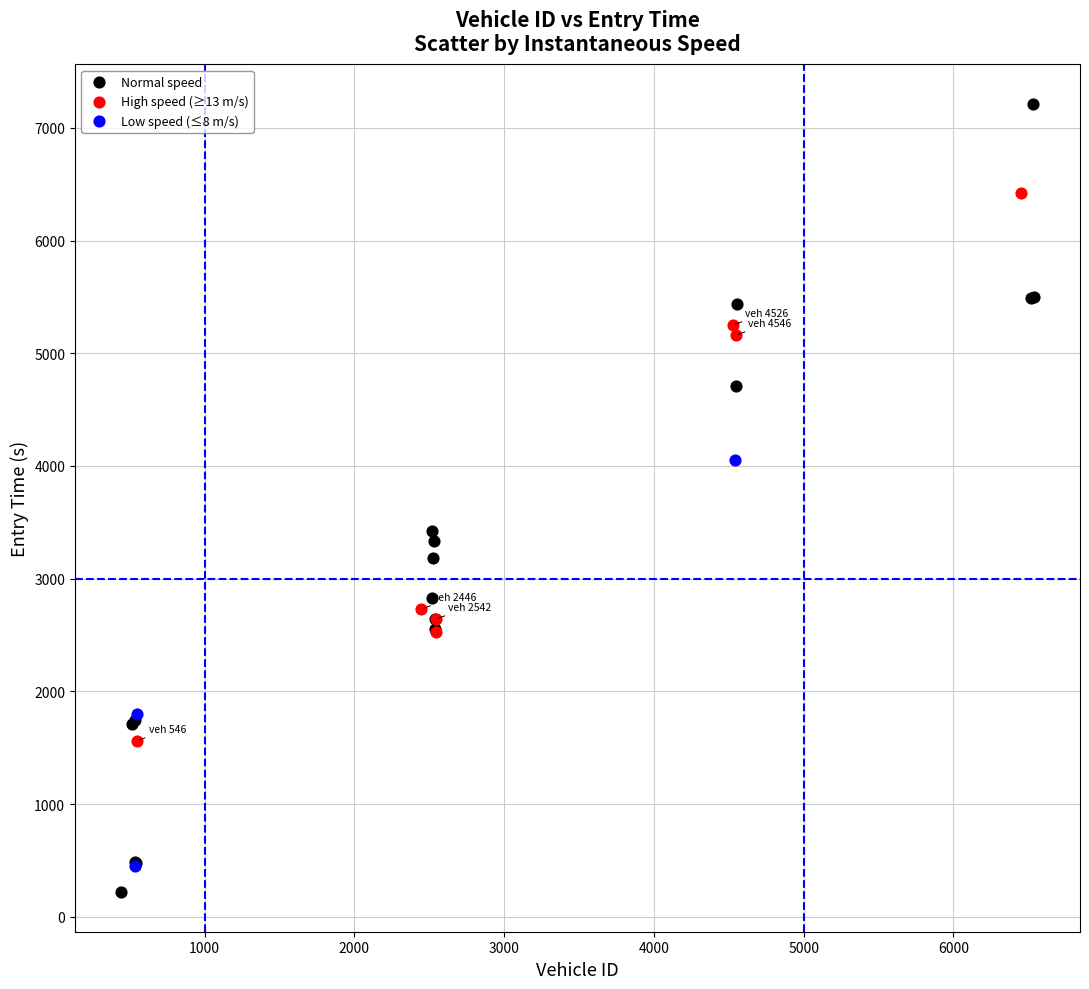

Which series has the largest Y range (max minus min)?

Normal speed